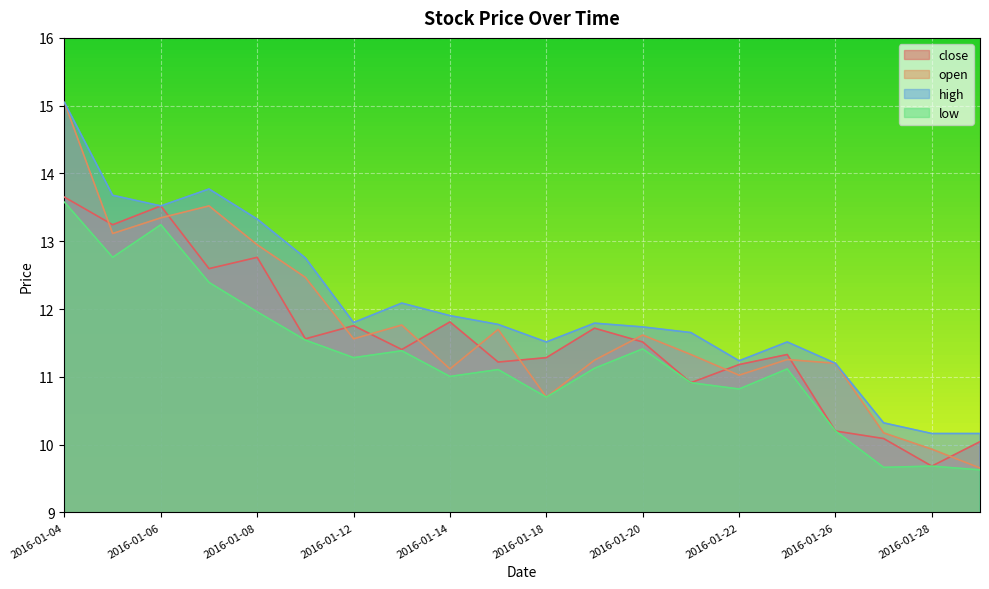

What is the minimum value for open?

9.7